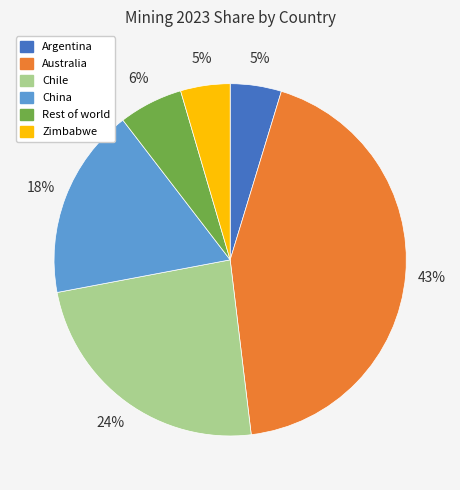

To the nearest percent, what portion does Argentina represent?

5%